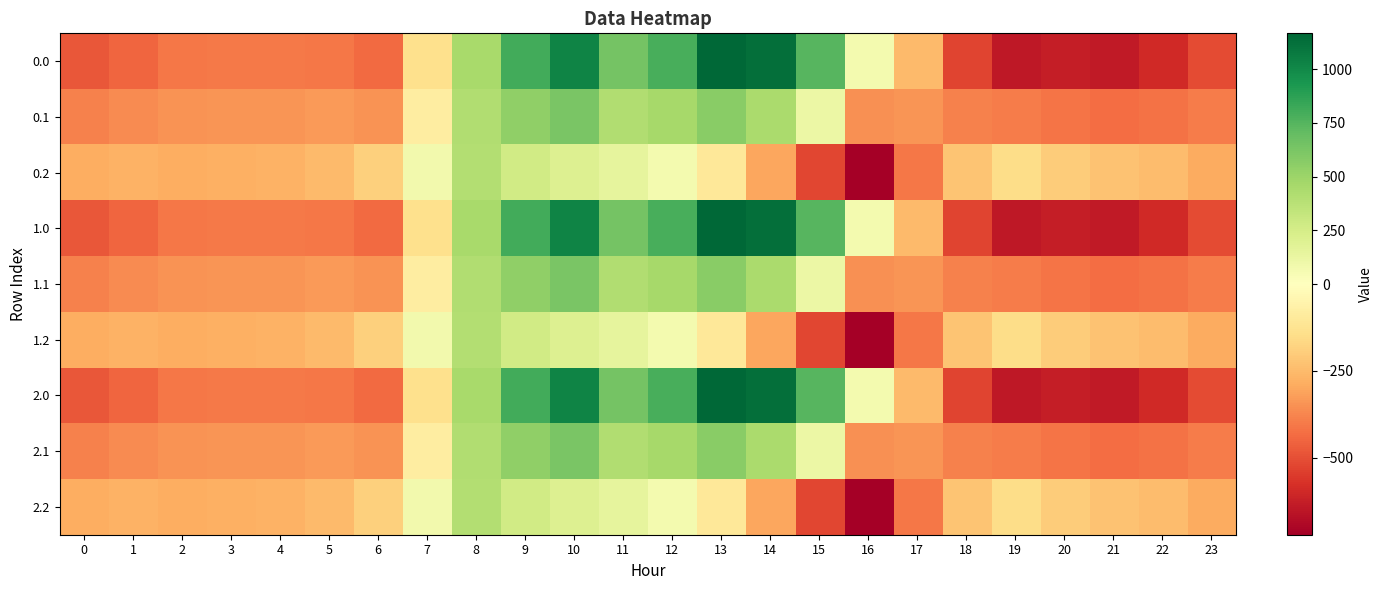

Which has a higher value, 2 or 10?

10